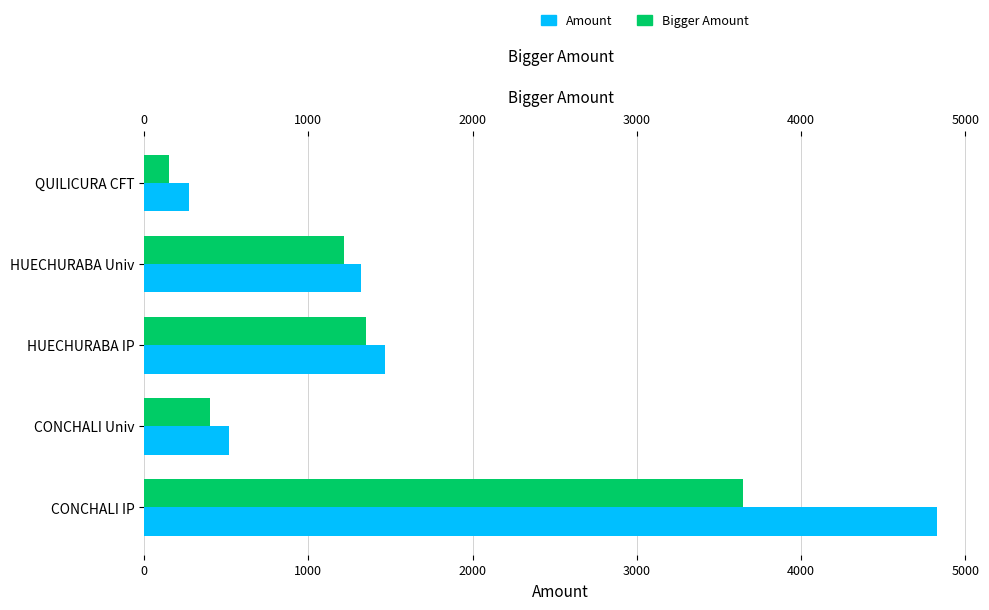

Which series has the largest range (max minus min)?

Amount